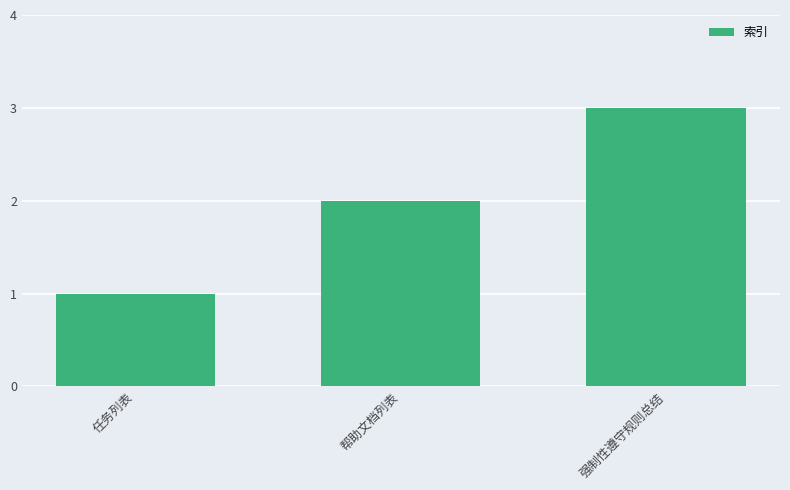

Count the number of data series in this chart.

1